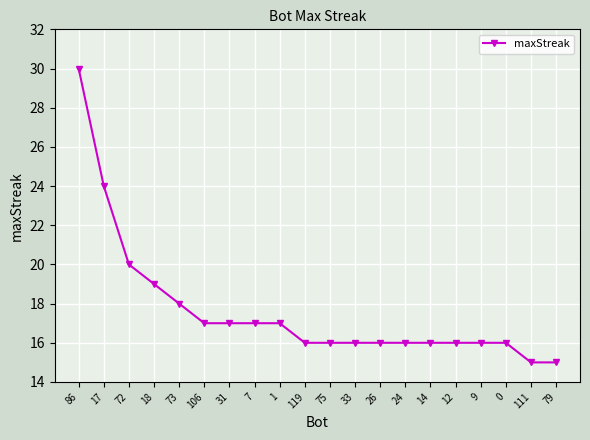

Between 72 and 7, which is larger?

72